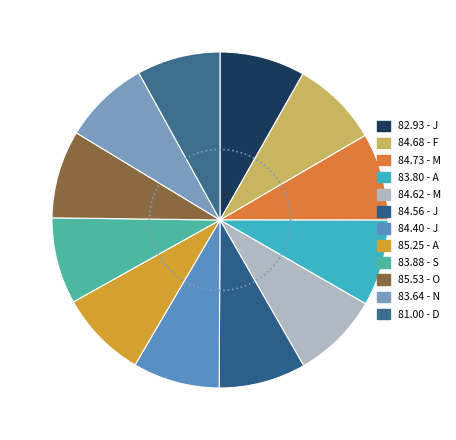

What percentage is the J slice, to the nearest percent?

8%